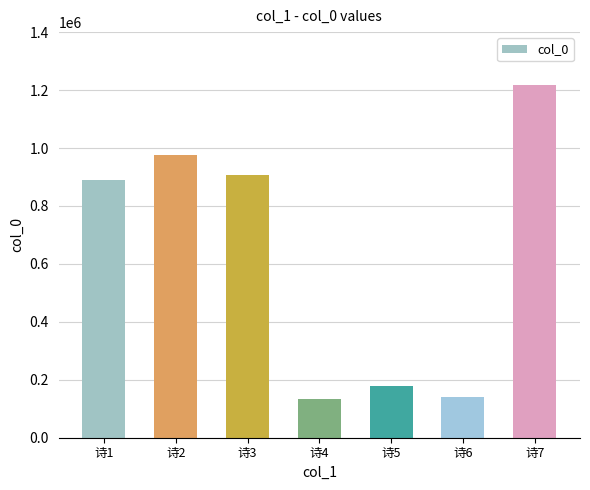

Is it true that the value at 诗4 is 39832?

False